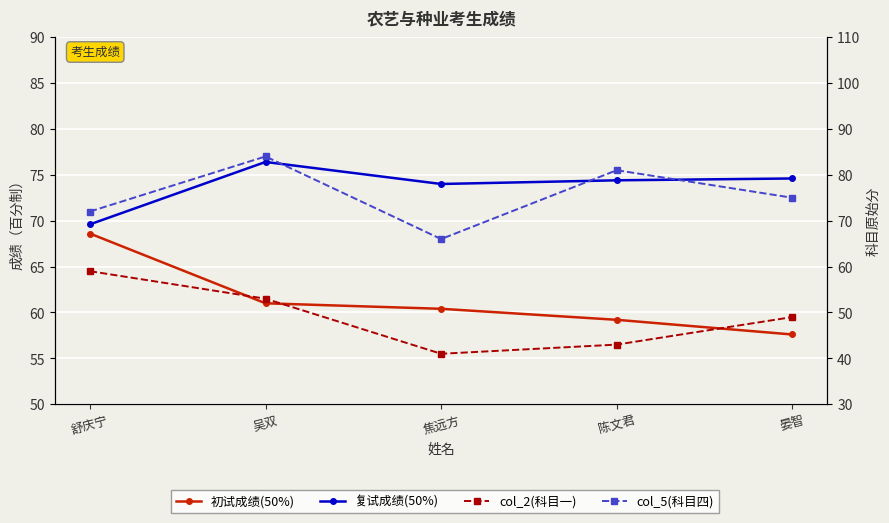

List the labels in order of 初试成绩(50%) value, smallest first.

晏智, 陈文君, 焦远方, 吴双, 舒庆宁